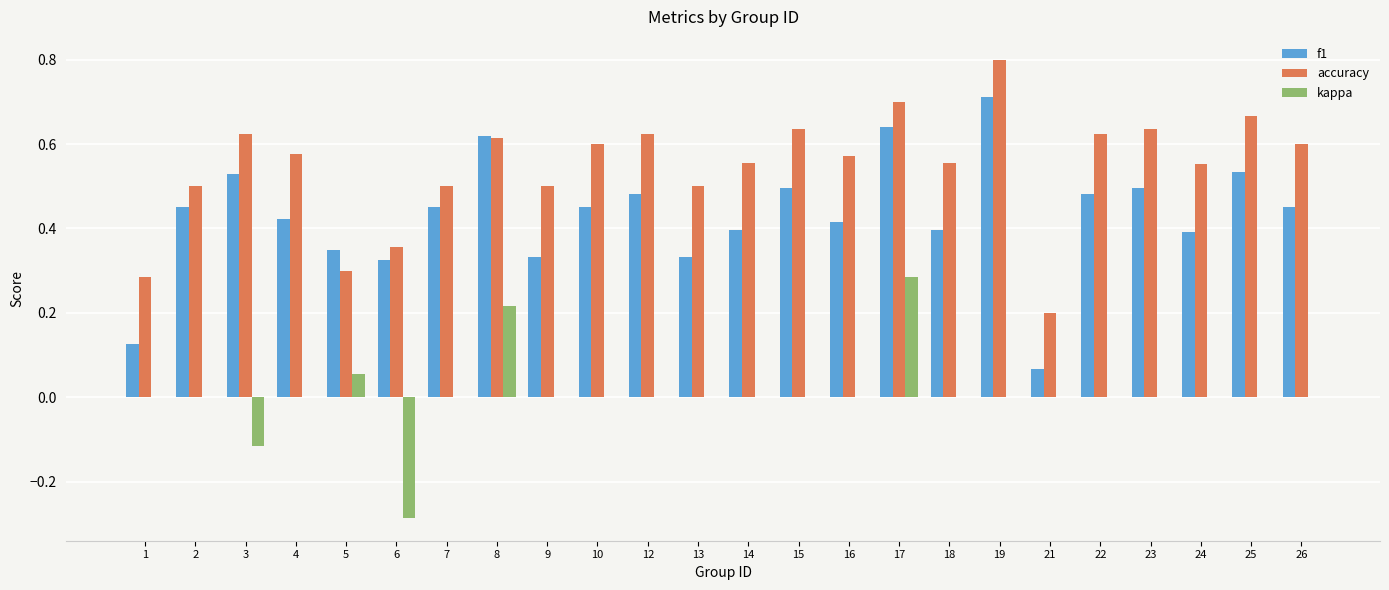

At which category is the sum across all series the highest?

17